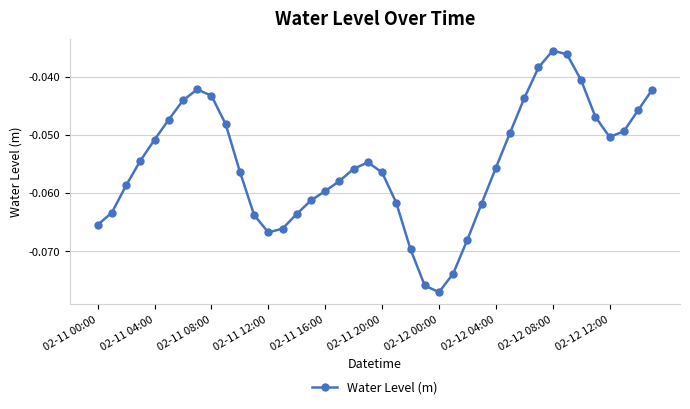

How many lines are shown in the chart?

1